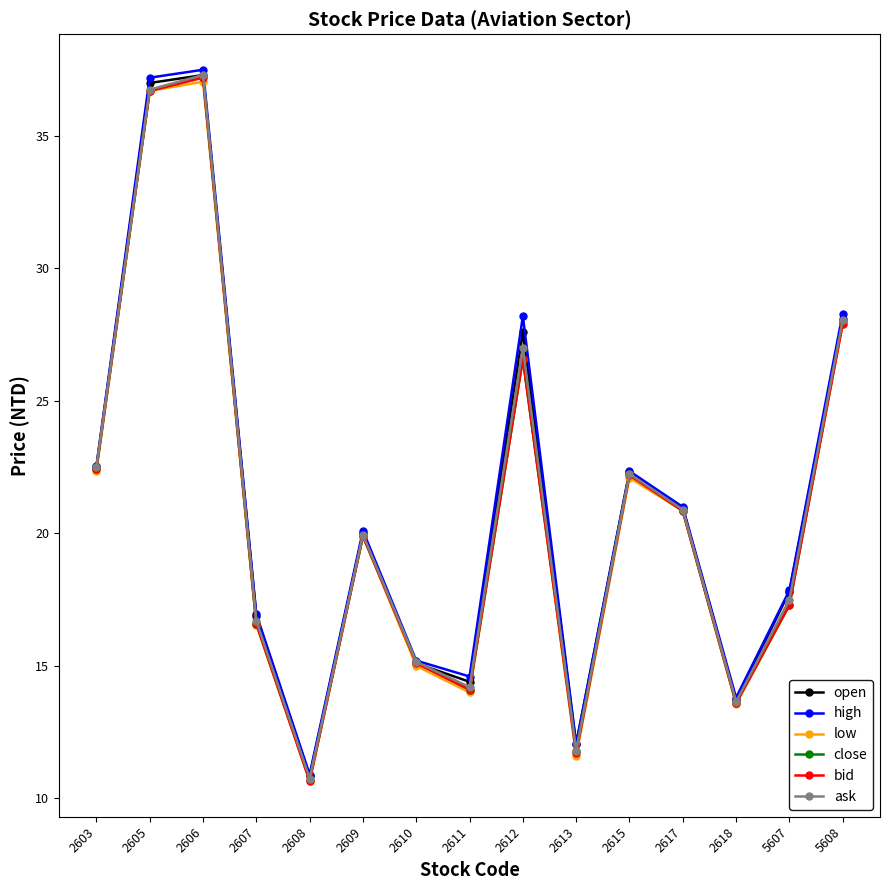

Which series changed the most between 2617 and 2618?

low